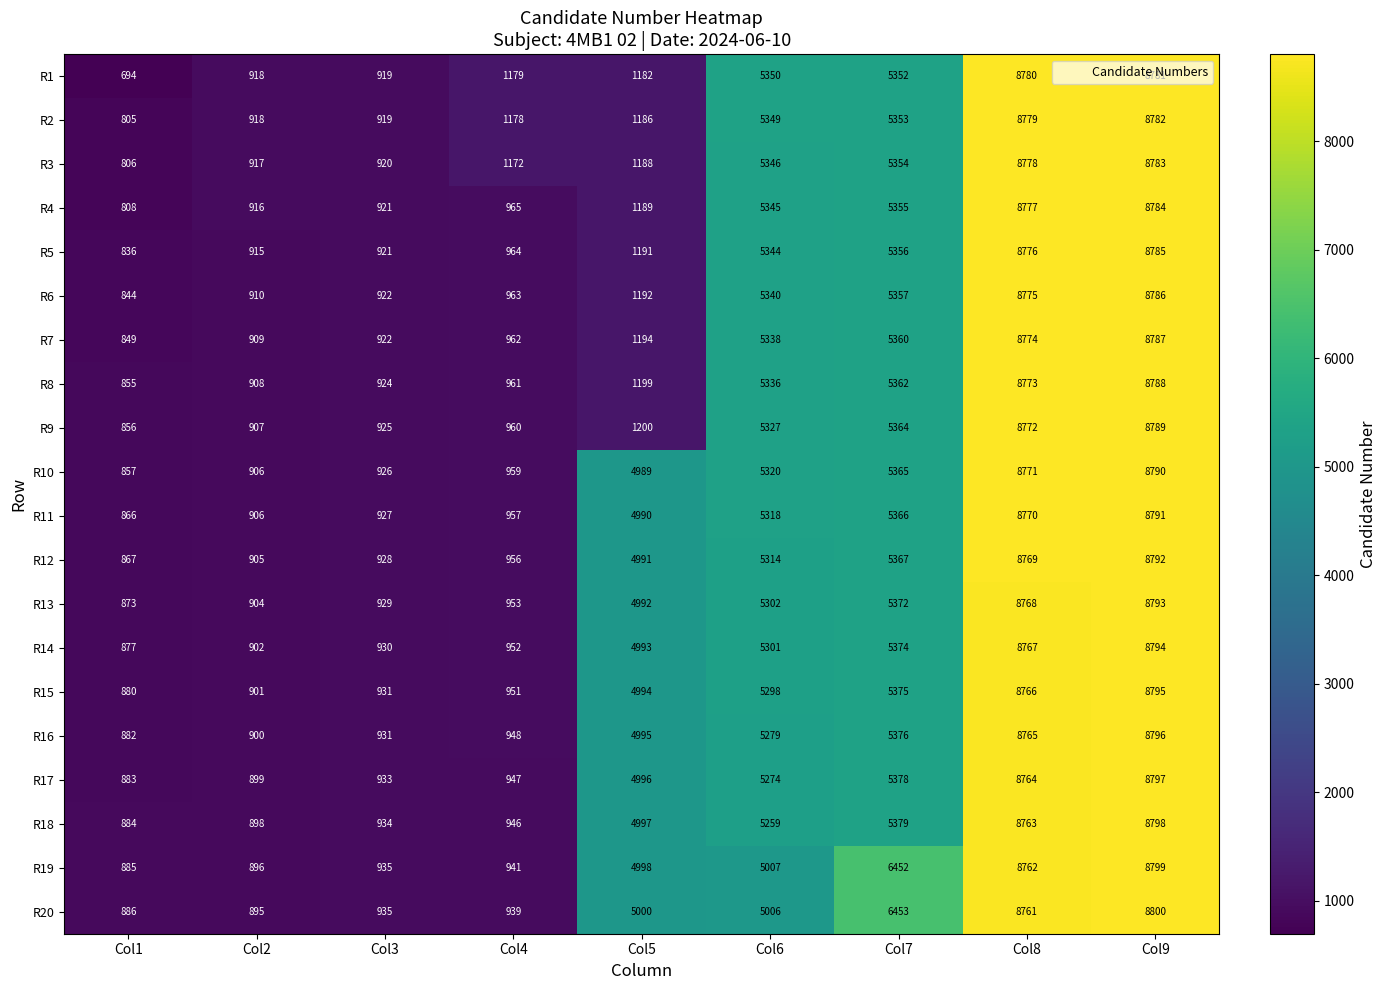

What is the average value of the R7 series?

3677